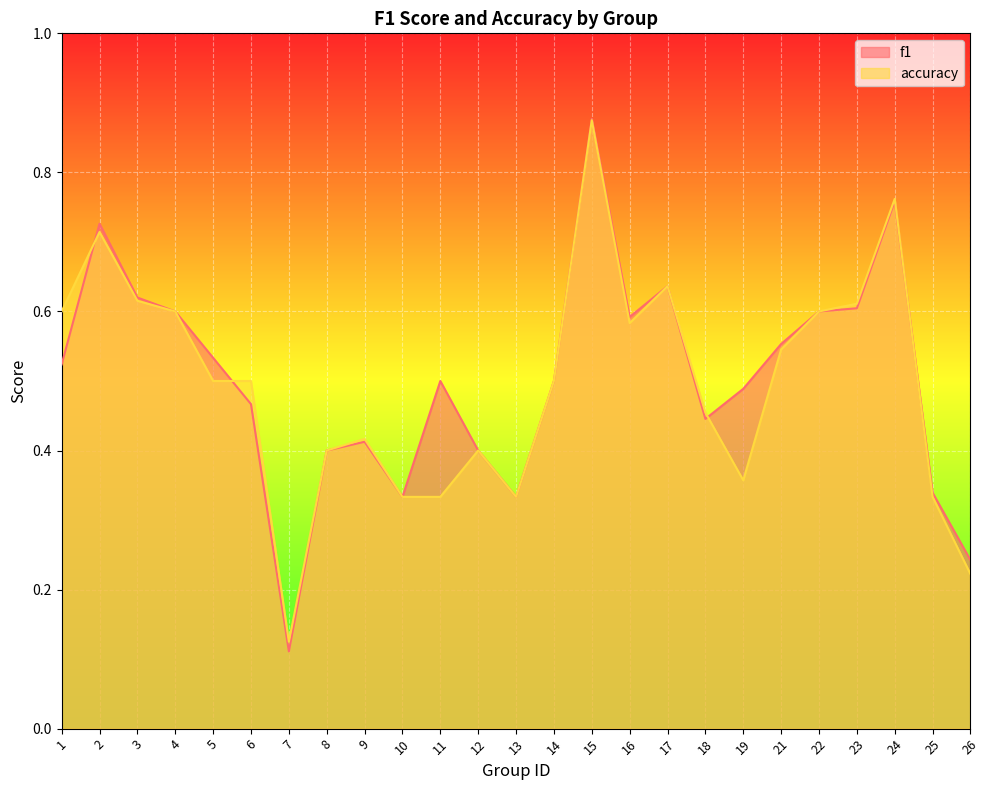

How many intersections are there between f1 and accuracy?

4